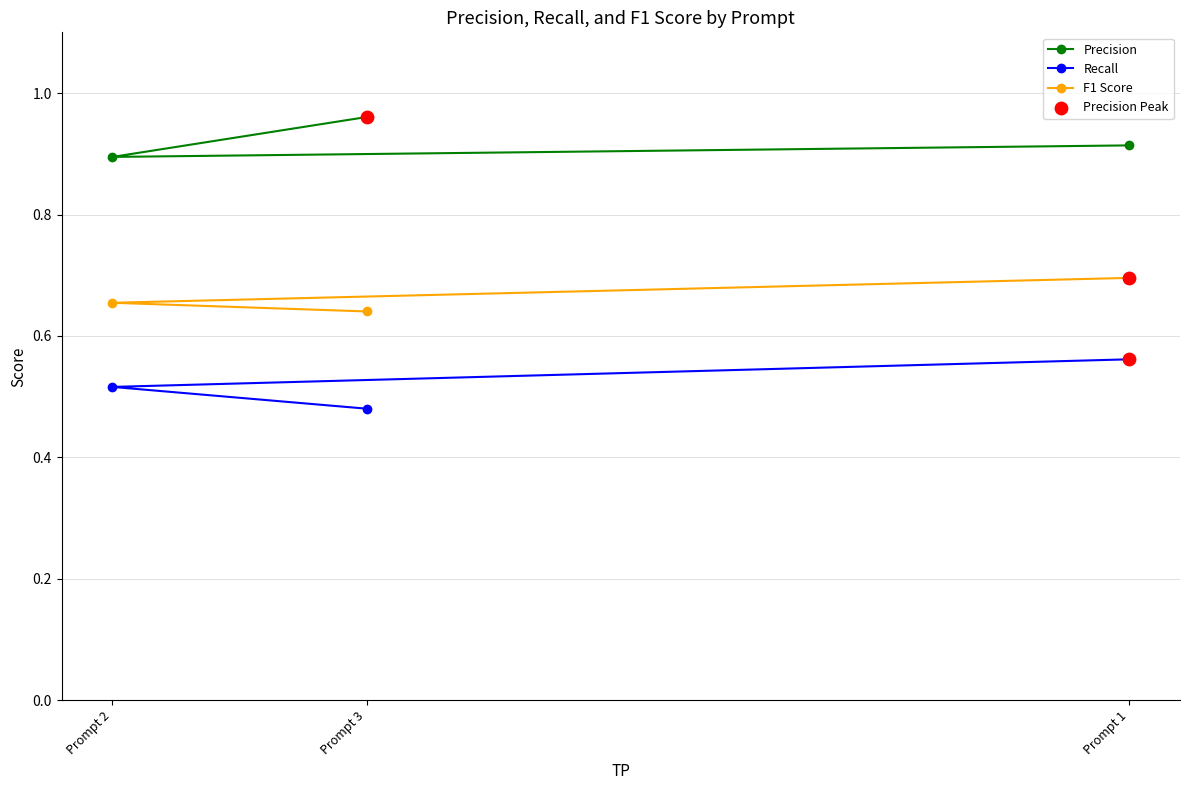

At which category is the sum across all series the highest?

Prompt 1